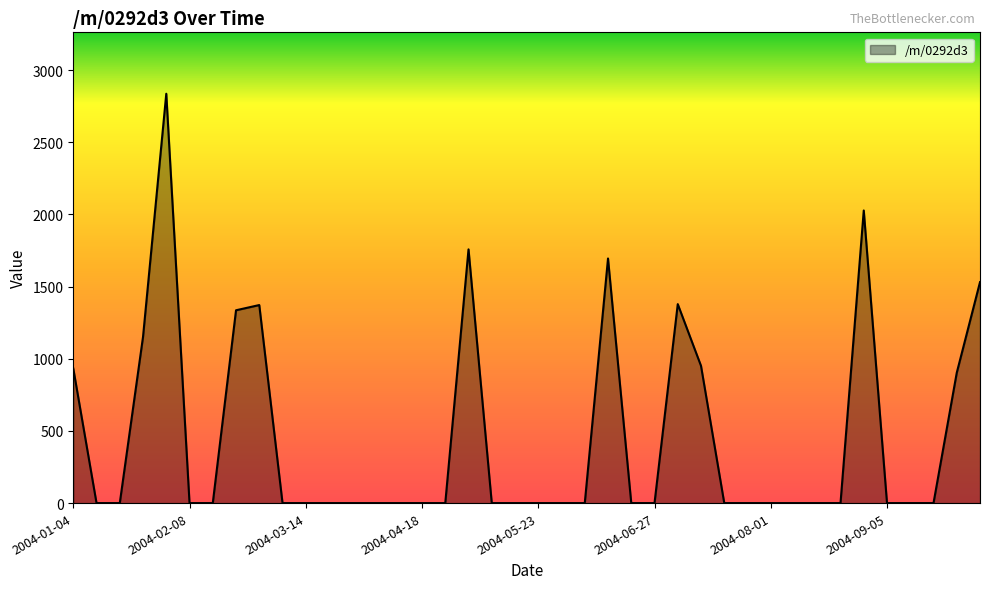

What is the maximum value shown in the chart?

2835.8